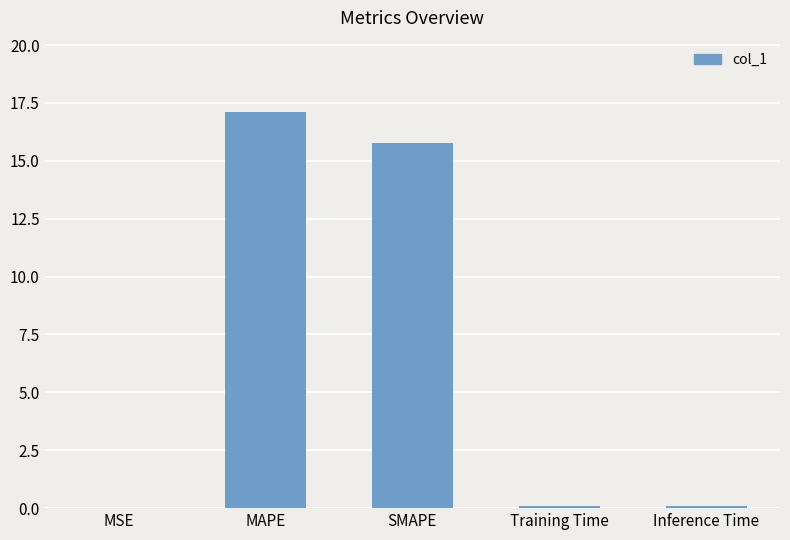

How many categories are shown in the chart?

5